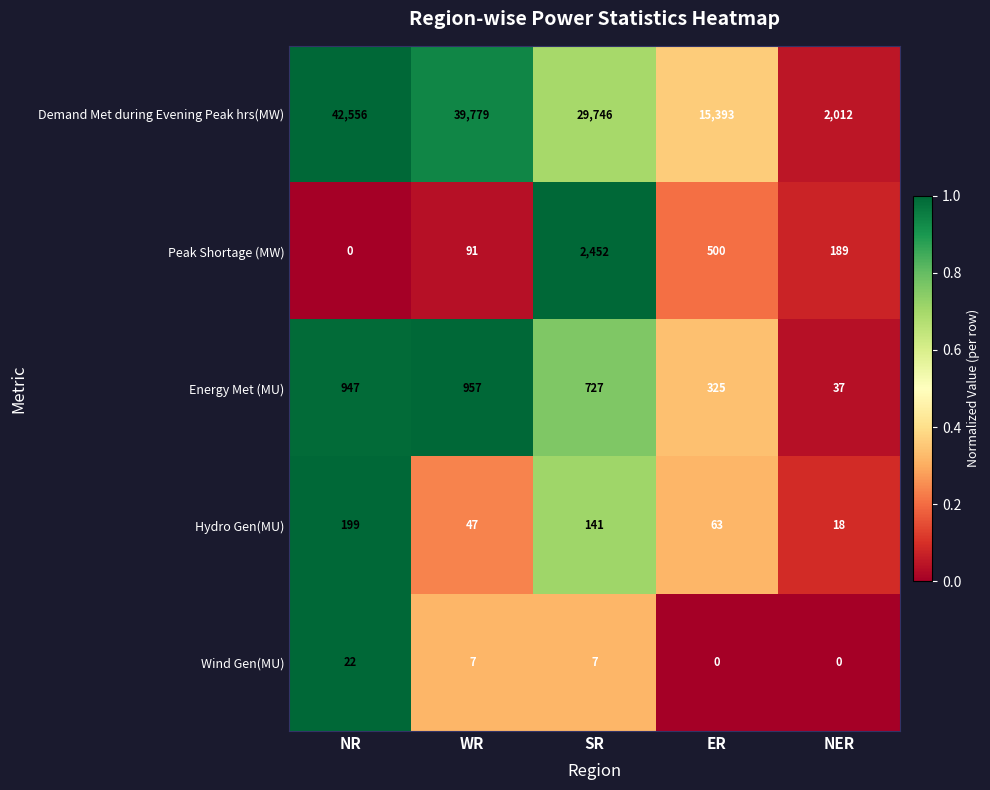

Which series has the largest total across all categories?

Demand Met during Evening Peak hrs(MW)